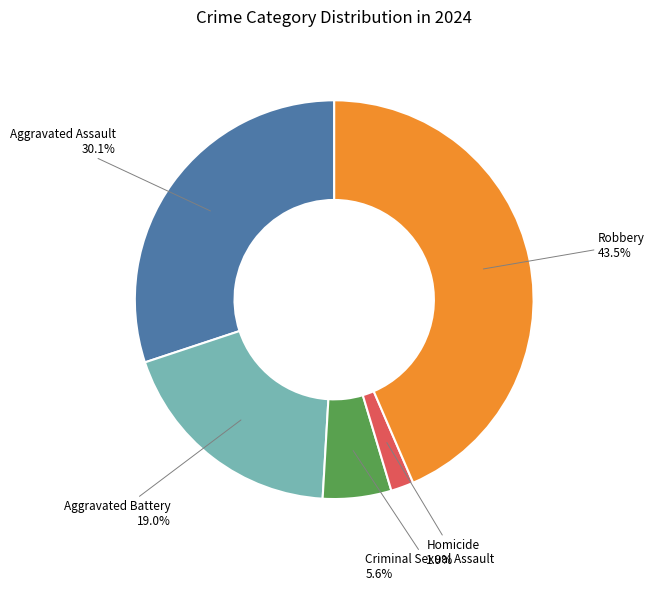

Is there a majority slice in this chart?

No